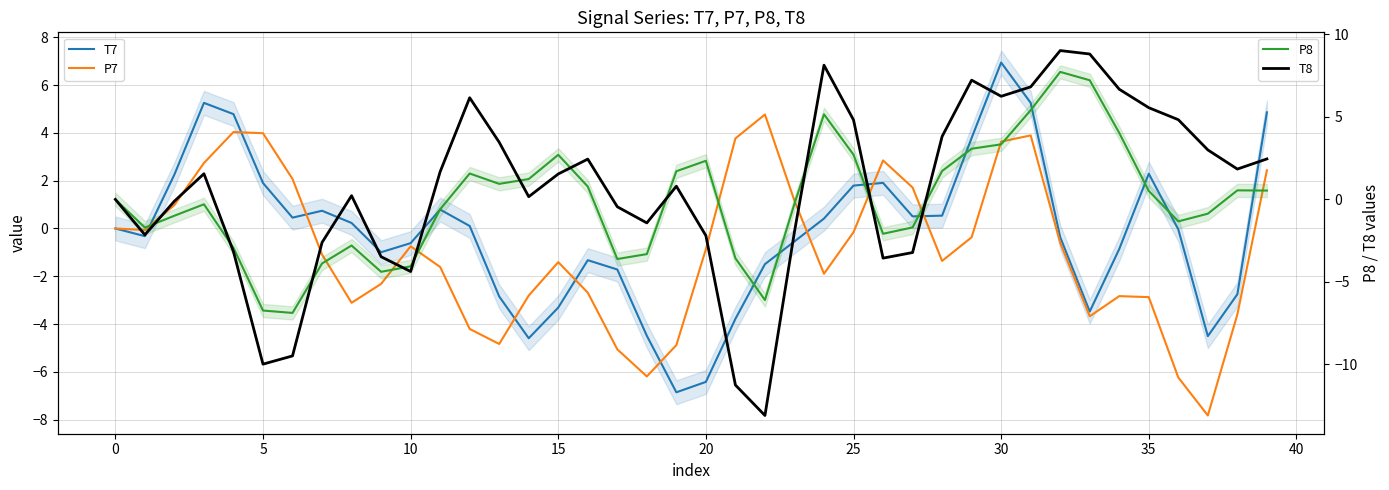

Between 17 and 34, which is larger?

34